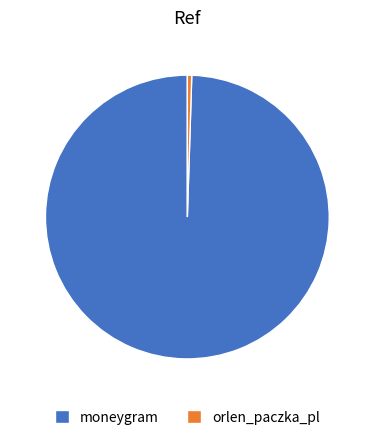

Which category accounts for the majority?

moneygram